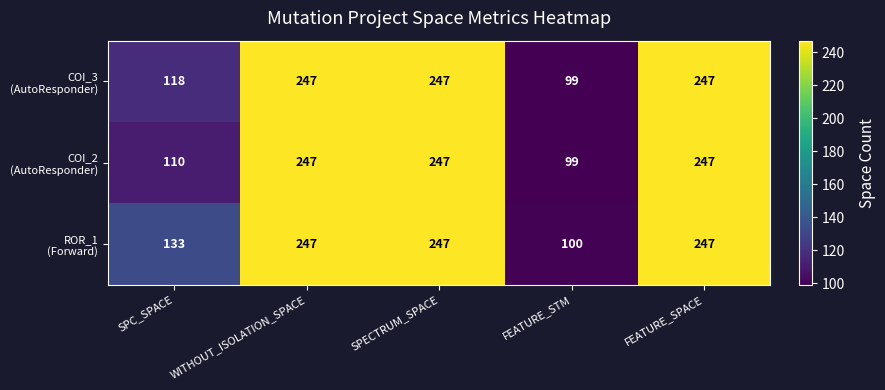

What is the total value across all series at SPC_SPACE?

361